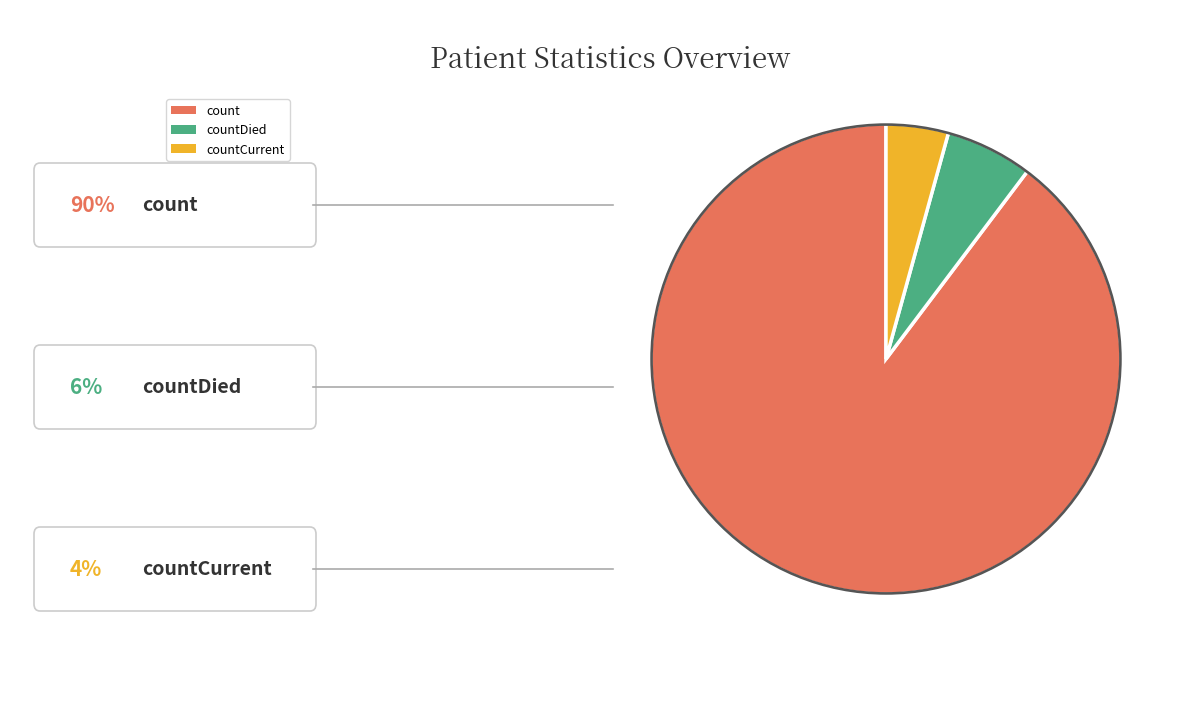

Does any single category account for the majority?

Yes